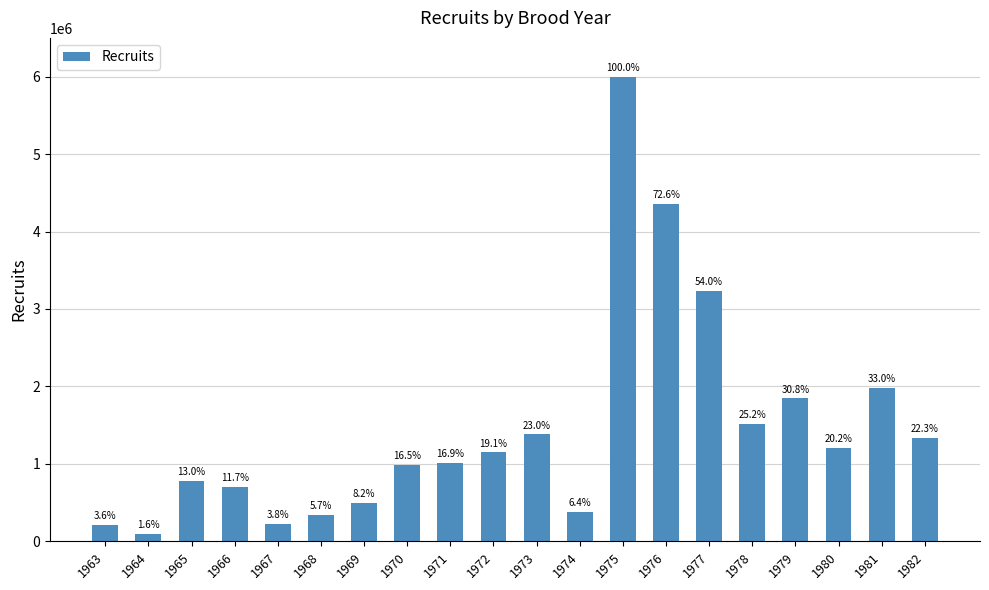

How many bars are there in total?

20